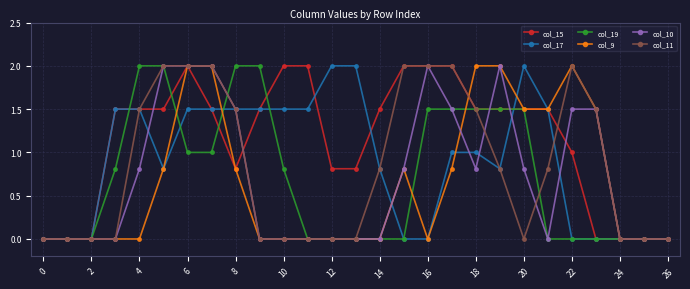

What is the value of the col_19 point at the 11th from the left?

0.8